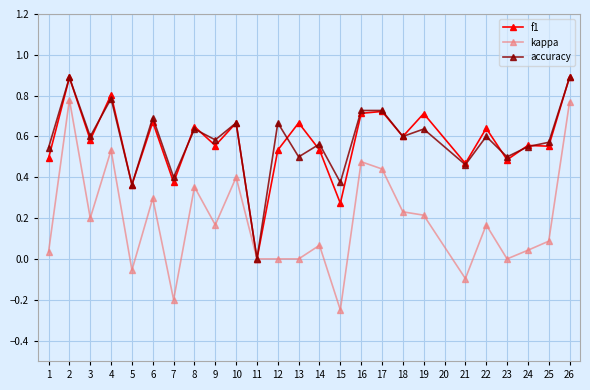

Which series has the widest spread of values?

kappa